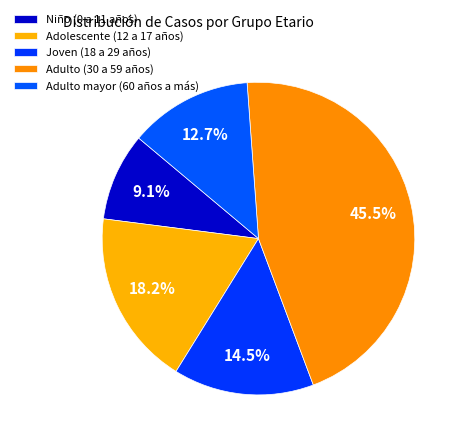

How many segments does this pie chart have?

5